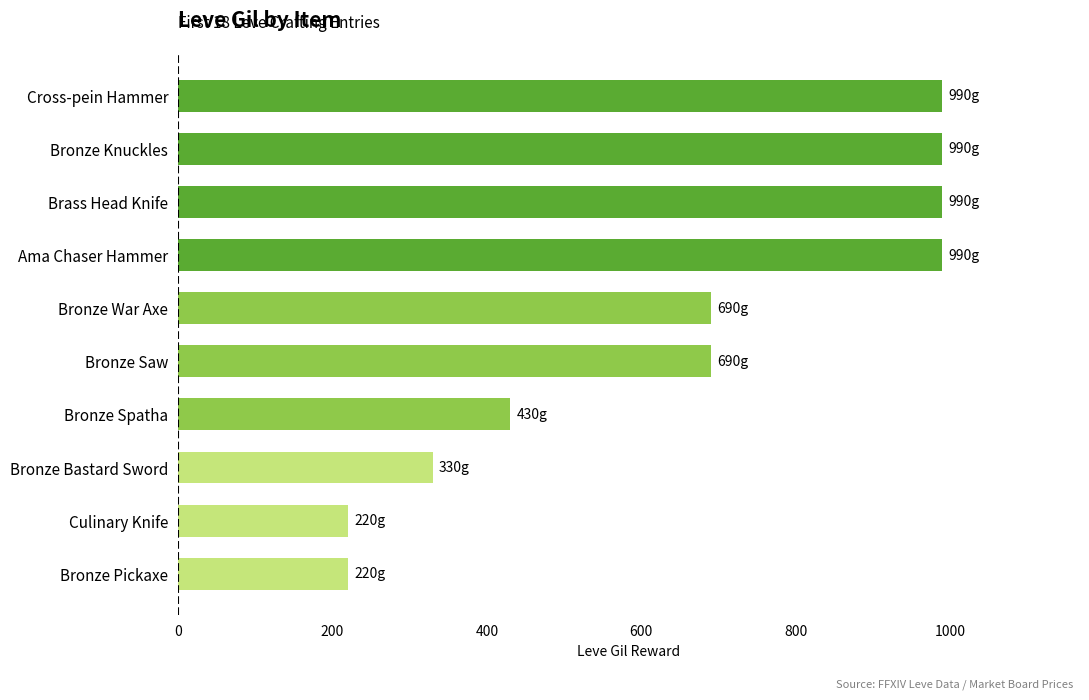

How many data points are less than 690?

4